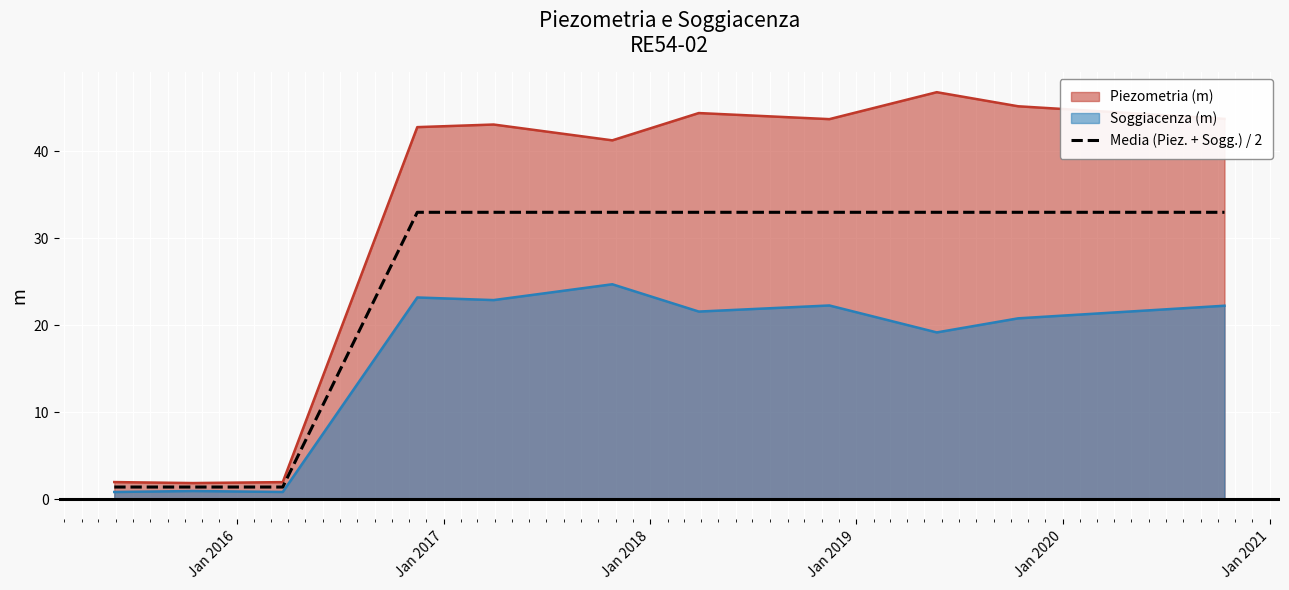

What is the lowest value of the Piezometria (m) series?

1.8